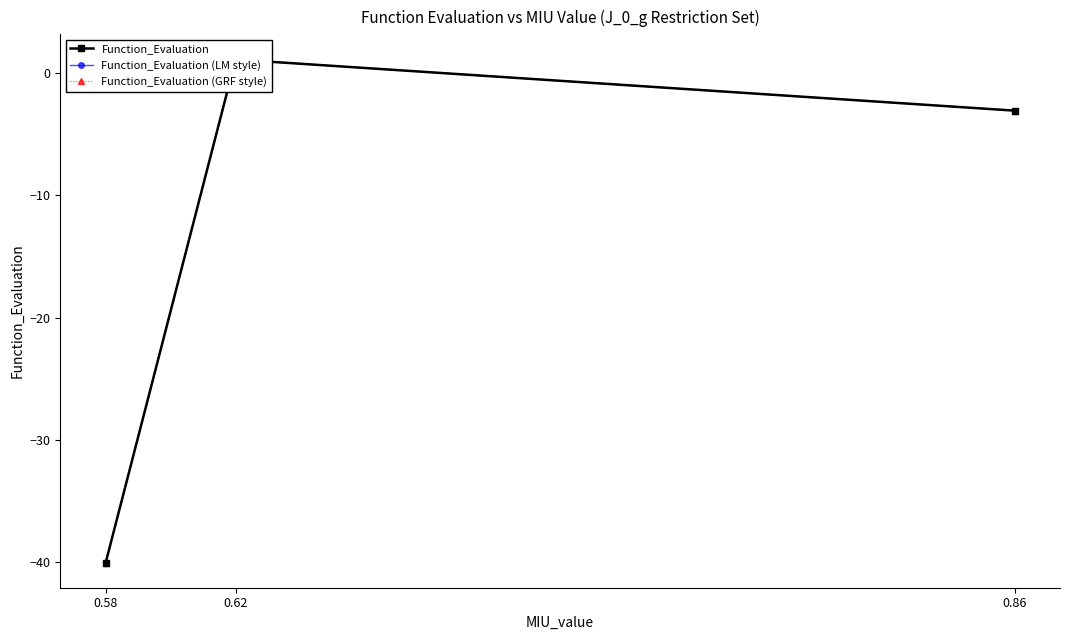

How many categories are shown in the chart?

3